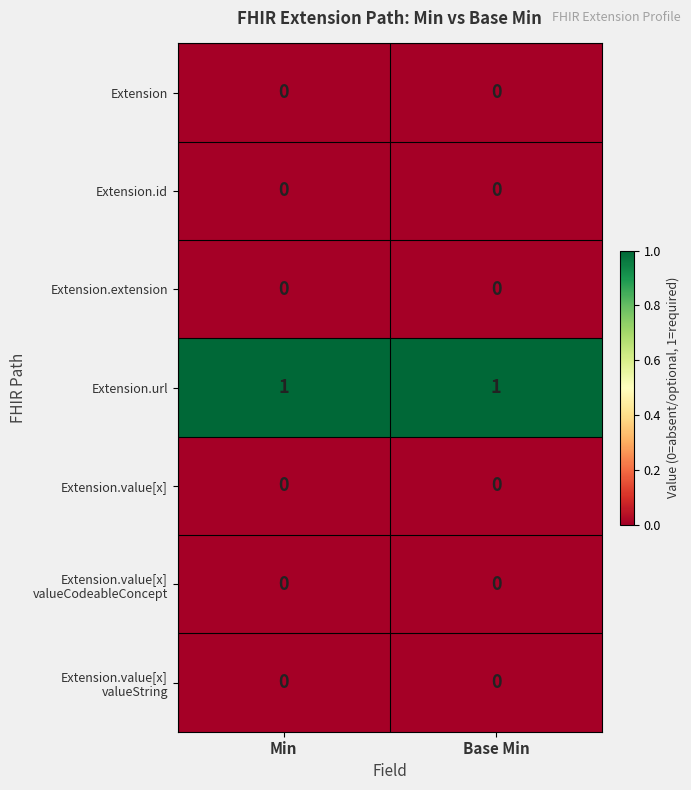

The value of Extension at Base Min is 0. True or false?

True